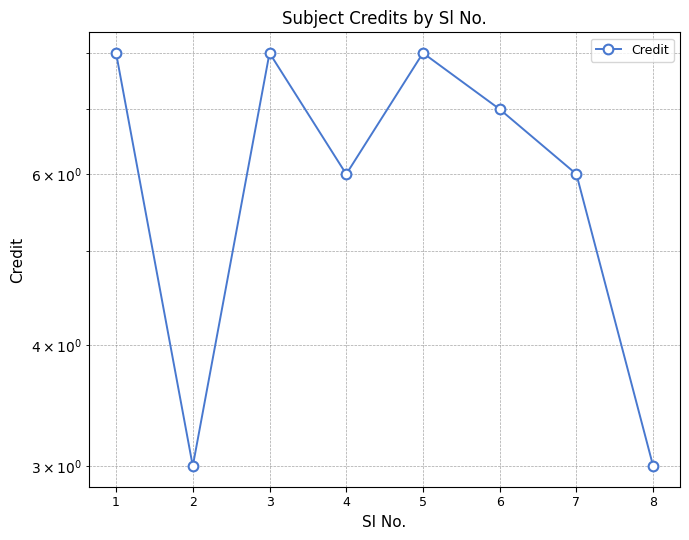

What value does the data have at 7?

6